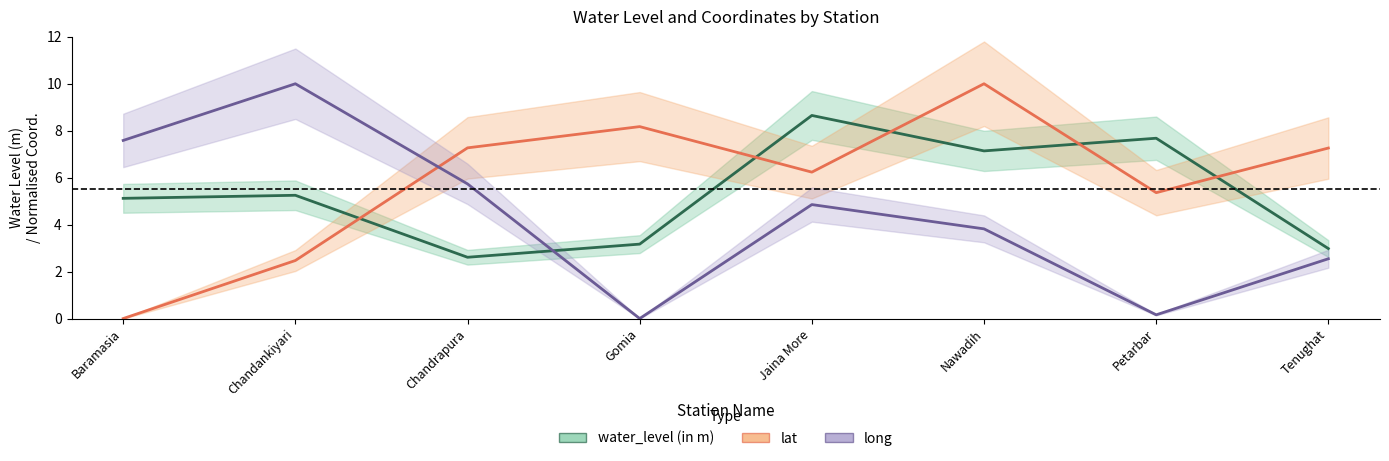

What is the difference between the second highest and second lowest values in the long series?

7.4